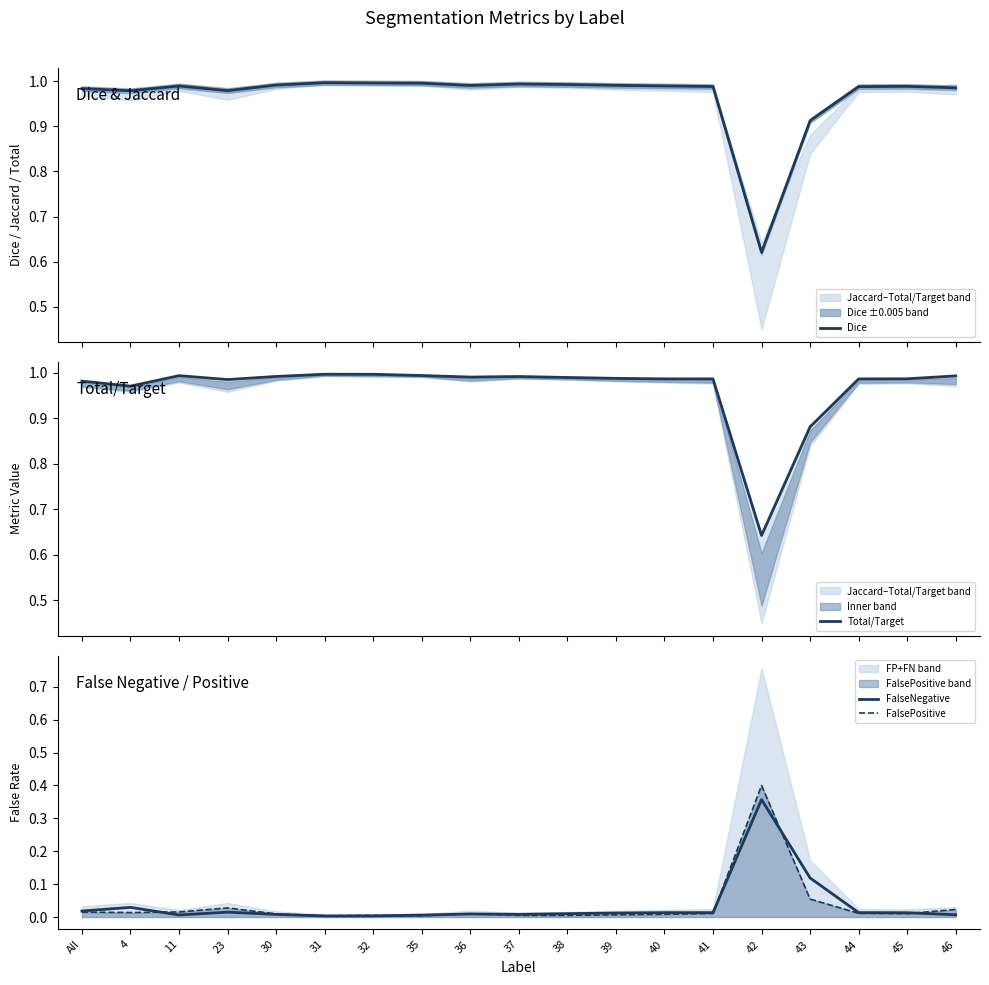

What is the difference between the maximum and minimum values in the FalsePositive series?

0.4